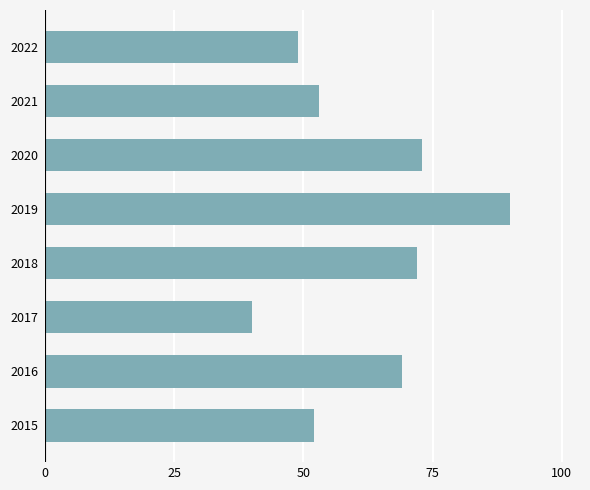

At which label is the value closest to 65?

2016